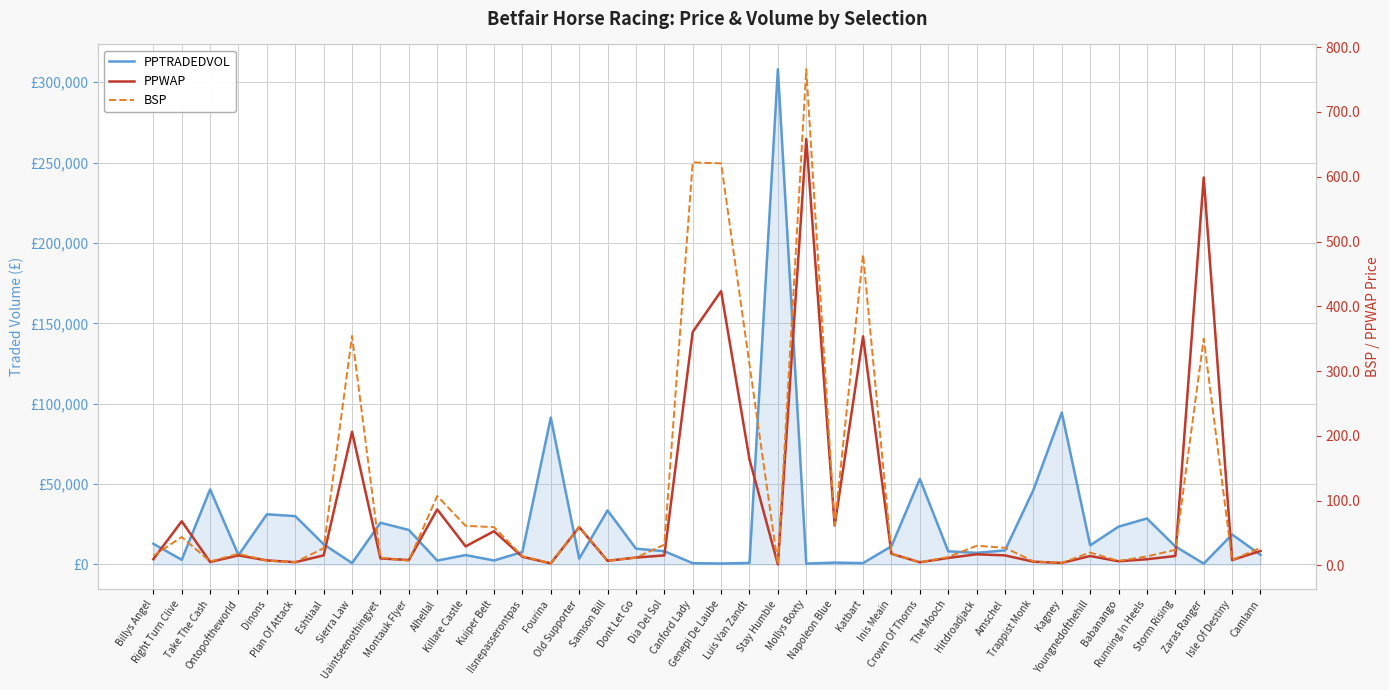

Which label corresponds to the smallest value in the chart?

Stay Humble